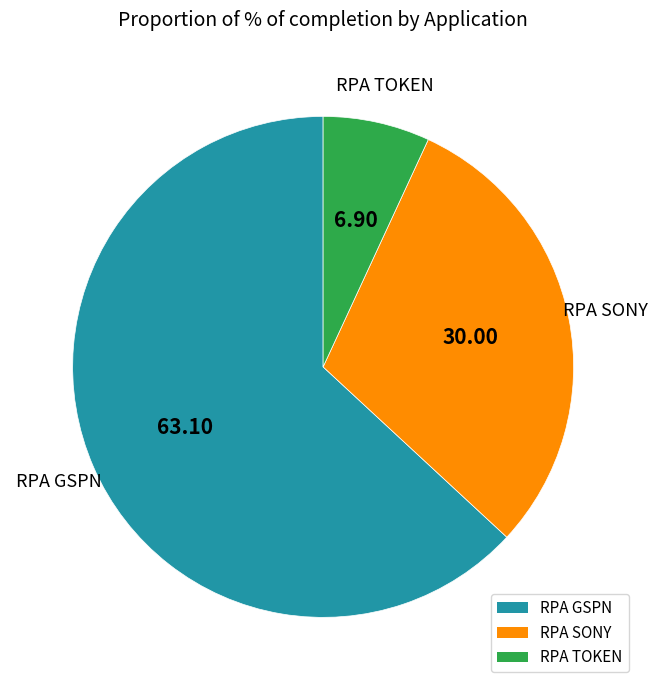

Between RPA GSPN and RPA SONY, which is larger?

RPA GSPN